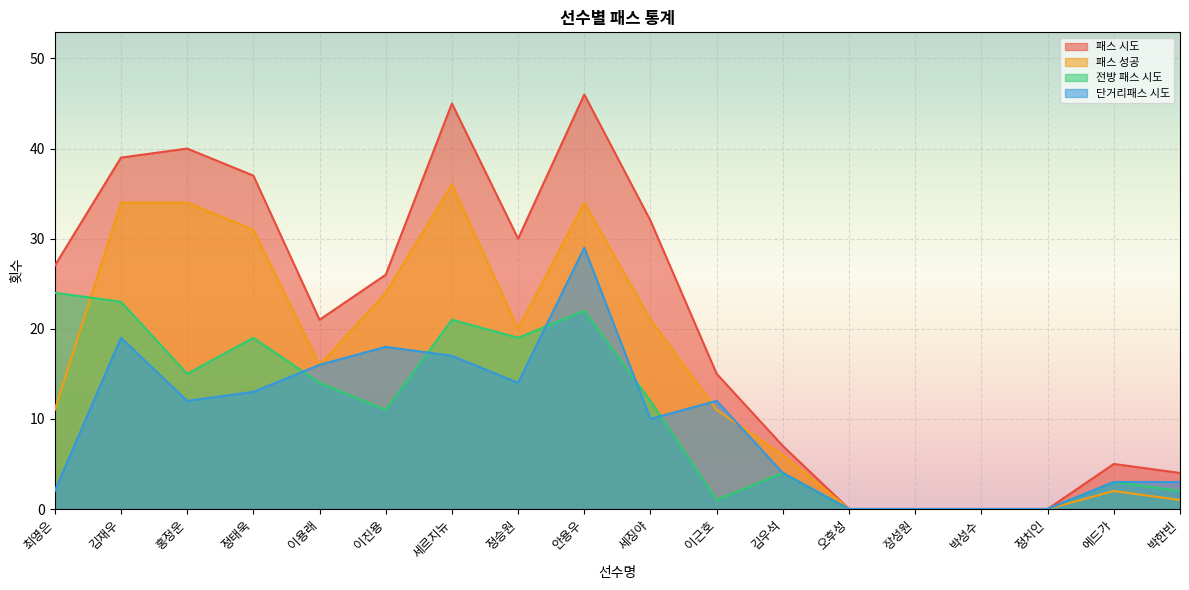

Which has a higher value, 김우석 or 이진용?

이진용